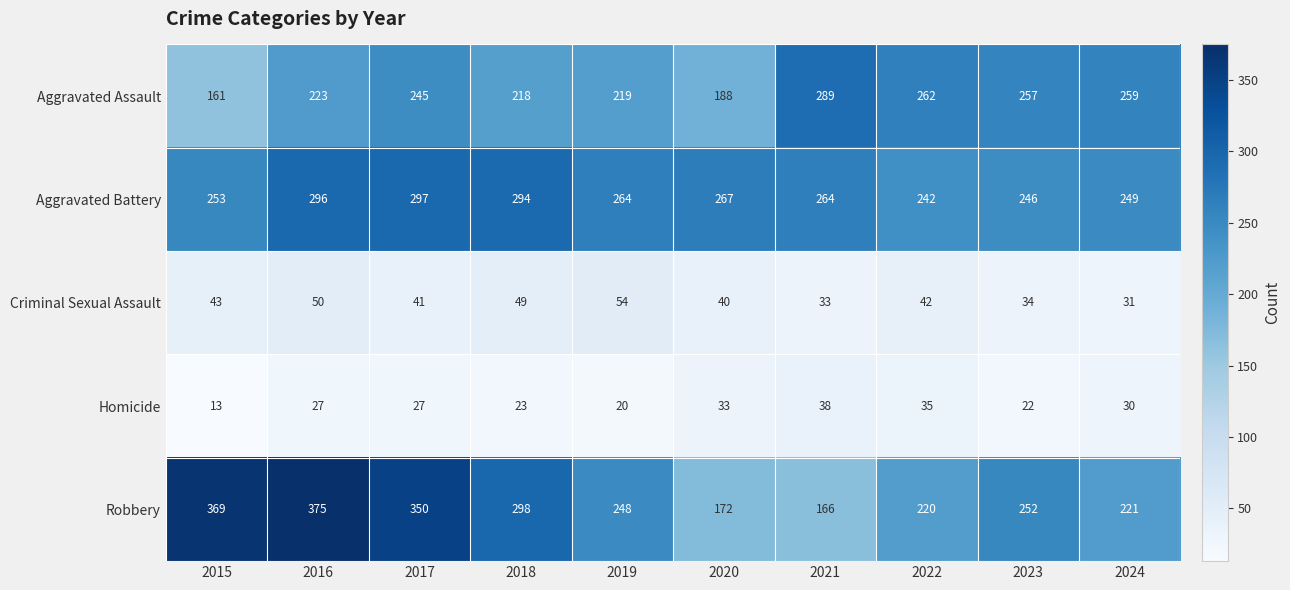

What is the greatest value displayed?

375